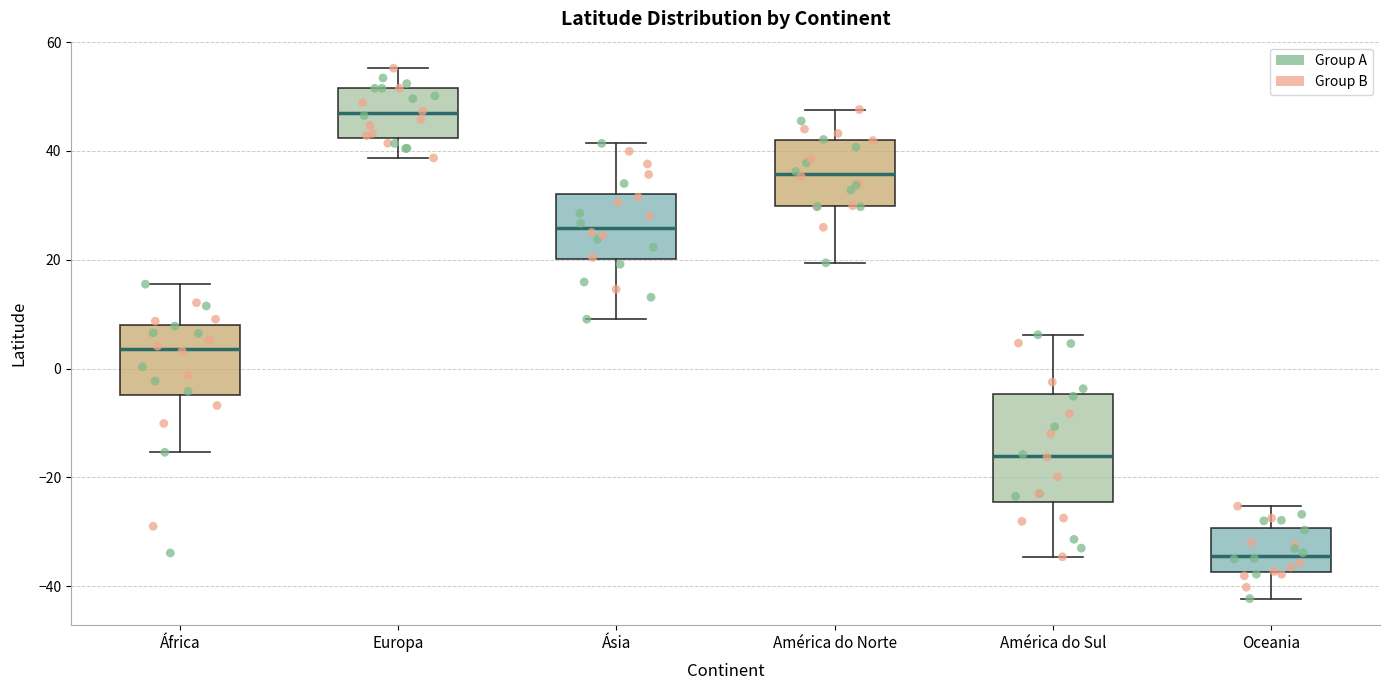

Which box's median line is the highest?

Europa